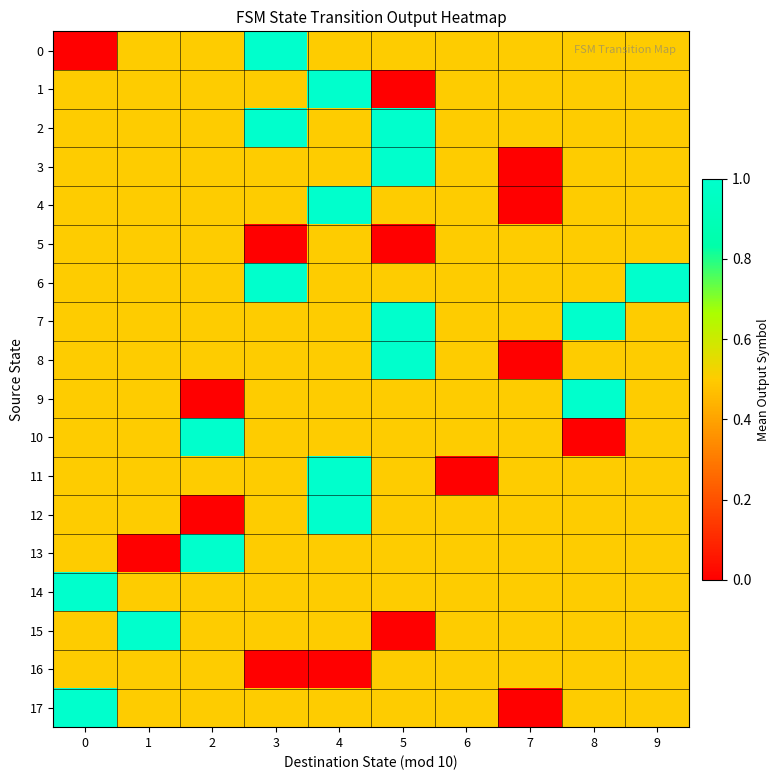

Reading left to right, extract all data points from this chart.

0: 0=0.0	1=0.5	2=0.5	3=1.0	4=0.5	5=0.5	6=0.5	7=0.5	8=0.5	9=0.5
1: 0=0.5	1=0.5	2=0.5	3=0.5	4=1.0	5=0.0	6=0.5	7=0.5	8=0.5	9=0.5
2: 0=0.5	1=0.5	2=0.5	3=1.0	4=0.5	5=1.0	6=0.5	7=0.5	8=0.5	9=0.5
3: 0=0.5	1=0.5	2=0.5	3=0.5	4=0.5	5=1.0	6=0.5	7=0.0	8=0.5	9=0.5
4: 0=0.5	1=0.5	2=0.5	3=0.5	4=1.0	5=0.5	6=0.5	7=0.0	8=0.5	9=0.5
5: 0=0.5	1=0.5	2=0.5	3=0.0	4=0.5	5=0.0	6=0.5	7=0.5	8=0.5	9=0.5
6: 0=0.5	1=0.5	2=0.5	3=1.0	4=0.5	5=0.5	6=0.5	7=0.5	8=0.5	9=1.0
7: 0=0.5	1=0.5	2=0.5	3=0.5	4=0.5	5=1.0	6=0.5	7=0.5	8=1.0	9=0.5
8: 0=0.5	1=0.5	2=0.5	3=0.5	4=0.5	5=1.0	6=0.5	7=0.0	8=0.5	9=0.5
9: 0=0.5	1=0.5	2=0.0	3=0.5	4=0.5	5=0.5	6=0.5	7=0.5	8=1.0	9=0.5
10: 0=0.5	1=0.5	2=1.0	3=0.5	4=0.5	5=0.5	6=0.5	7=0.5	8=0.0	9=0.5
11: 0=0.5	1=0.5	2=0.5	3=0.5	4=1.0	5=0.5	6=0.0	7=0.5	8=0.5	9=0.5
12: 0=0.5	1=0.5	2=0.0	3=0.5	4=1.0	5=0.5	6=0.5	7=0.5	8=0.5	9=0.5
13: 0=0.5	1=0.0	2=1.0	3=0.5	4=0.5	5=0.5	6=0.5	7=0.5	8=0.5	9=0.5
14: 0=1.0	1=0.5	2=0.5	3=0.5	4=0.5	5=0.5	6=0.5	7=0.5	8=0.5	9=0.5
15: 0=0.5	1=1.0	2=0.5	3=0.5	4=0.5	5=0.0	6=0.5	7=0.5	8=0.5	9=0.5
16: 0=0.5	1=0.5	2=0.5	3=0.0	4=0.0	5=0.5	6=0.5	7=0.5	8=0.5	9=0.5
17: 0=1.0	1=0.5	2=0.5	3=0.5	4=0.5	5=0.5	6=0.5	7=0.0	8=0.5	9=0.5